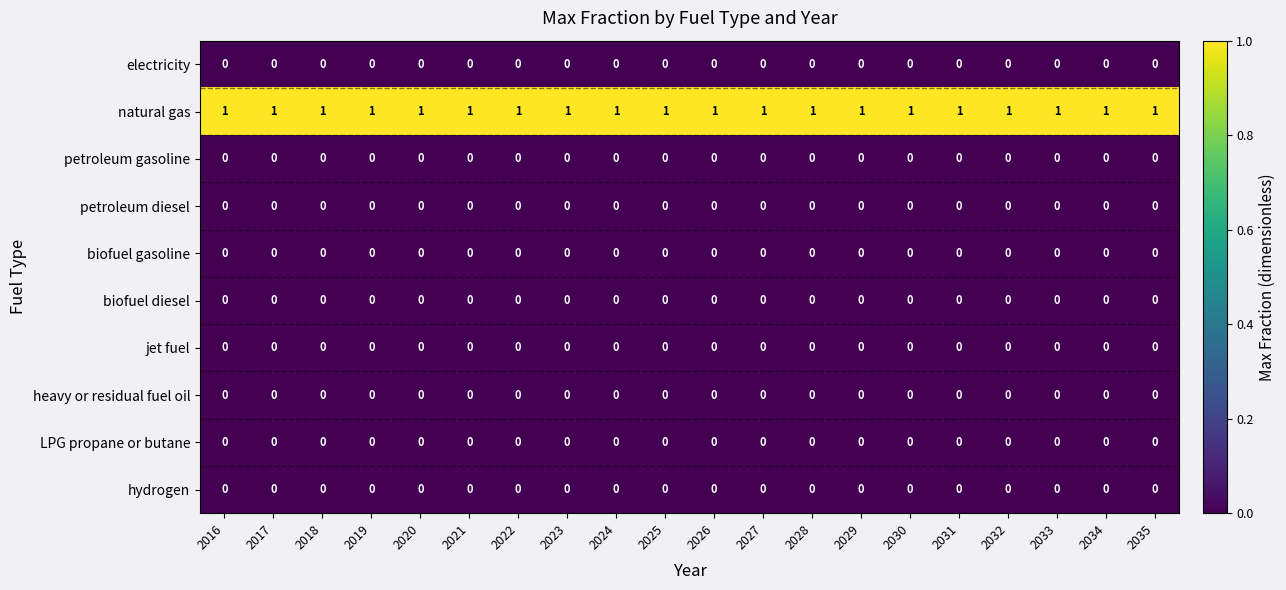

Is it true that biofuel gasoline equals 0 at 2027?

True